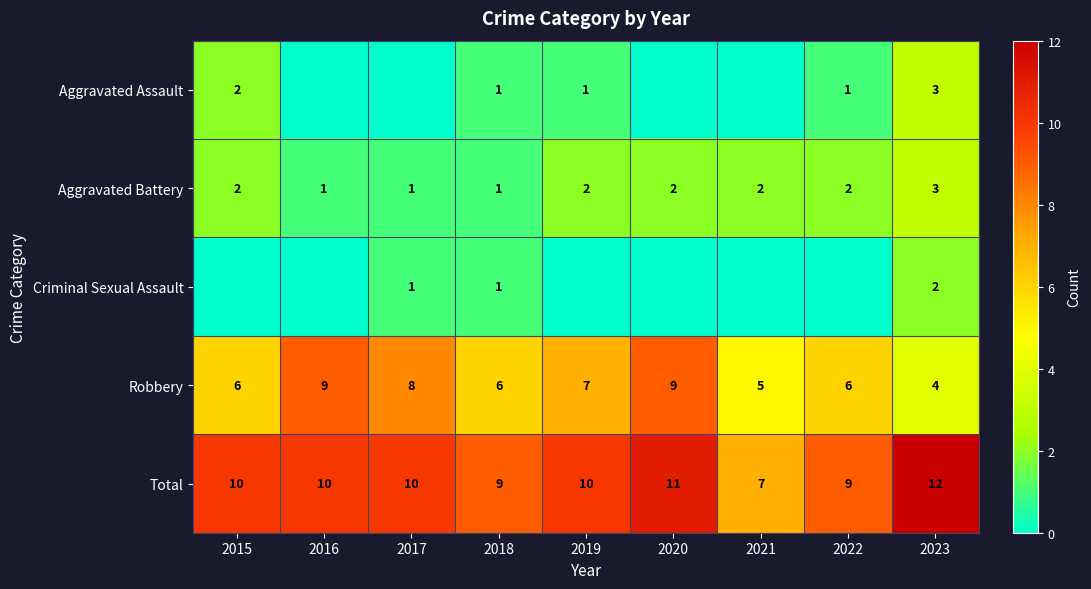

At which category is the sum across all series the highest?

2023